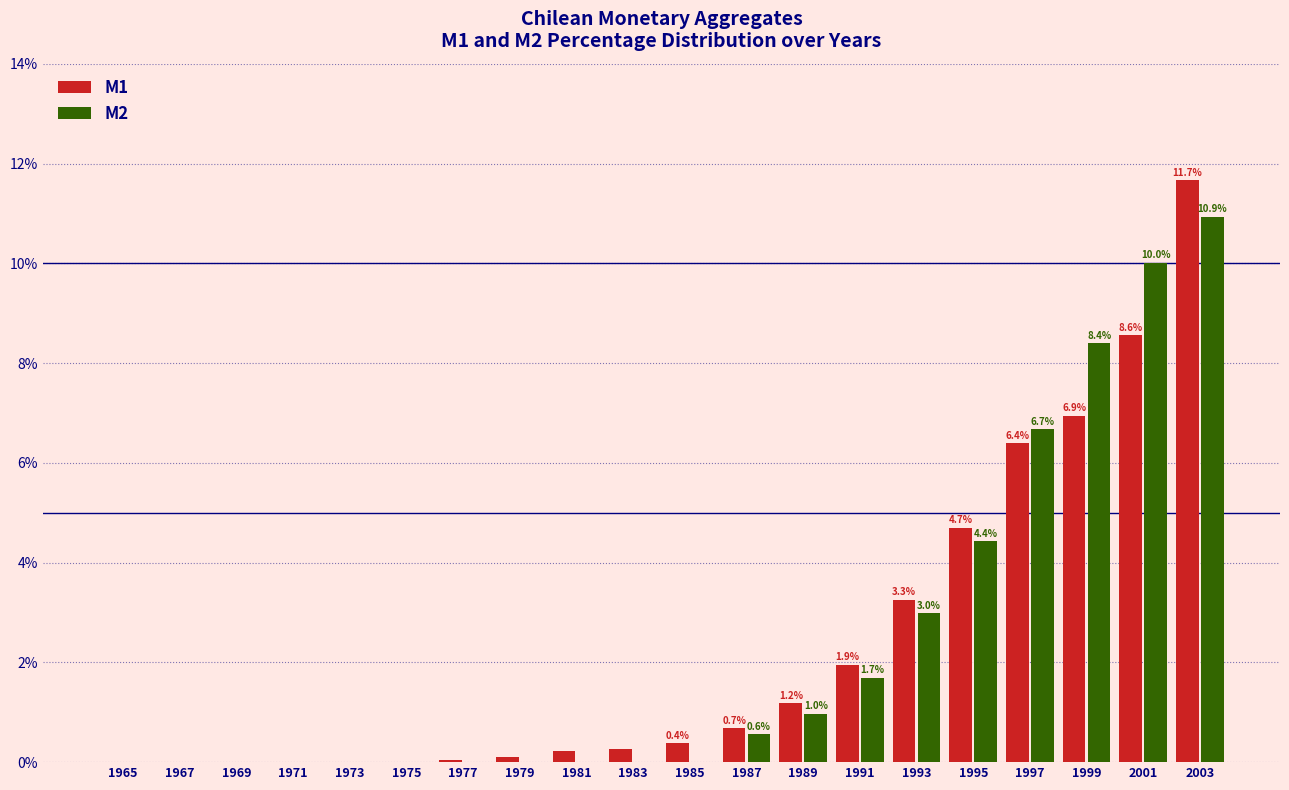

Which category has the highest value across all series?

2003